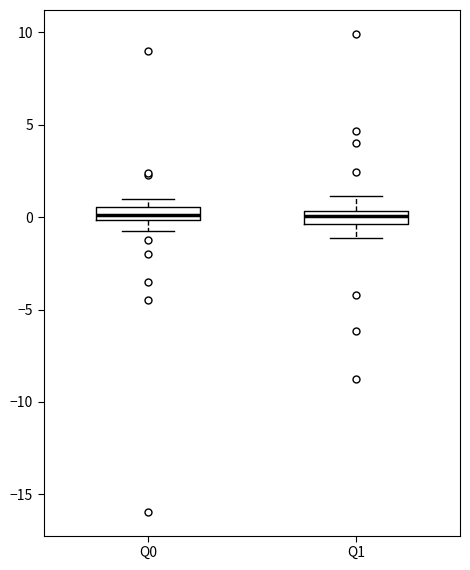

Where does the lower whisker of the box for Q1 end on the y-axis? The values are not printed on the chart, so give them approximately, as read against the axis.

-1.0